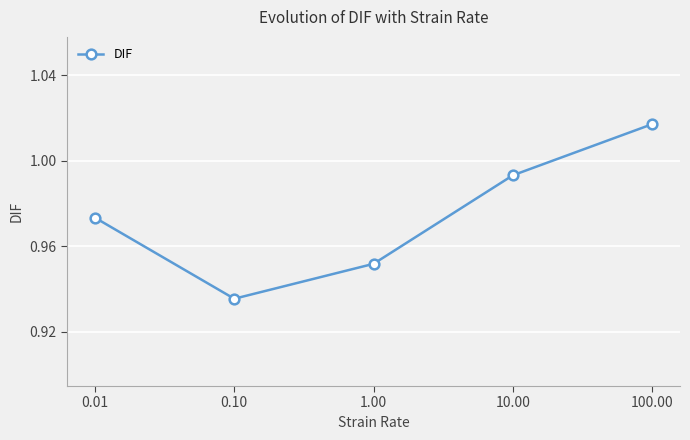

How many interior local valleys (lower than both neighbors) does the data have?

1